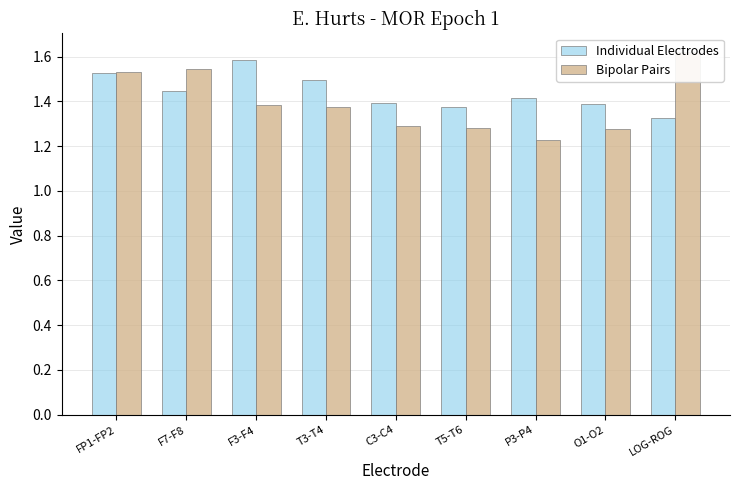

The value of Individual Electrodes at T5-T6 is 1.4. True or false?

True